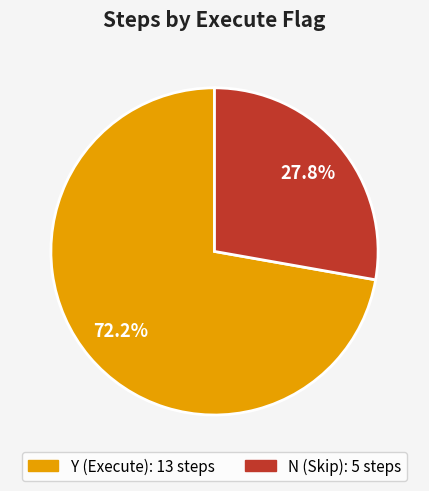

To the nearest percent, what portion does N represent?

28%